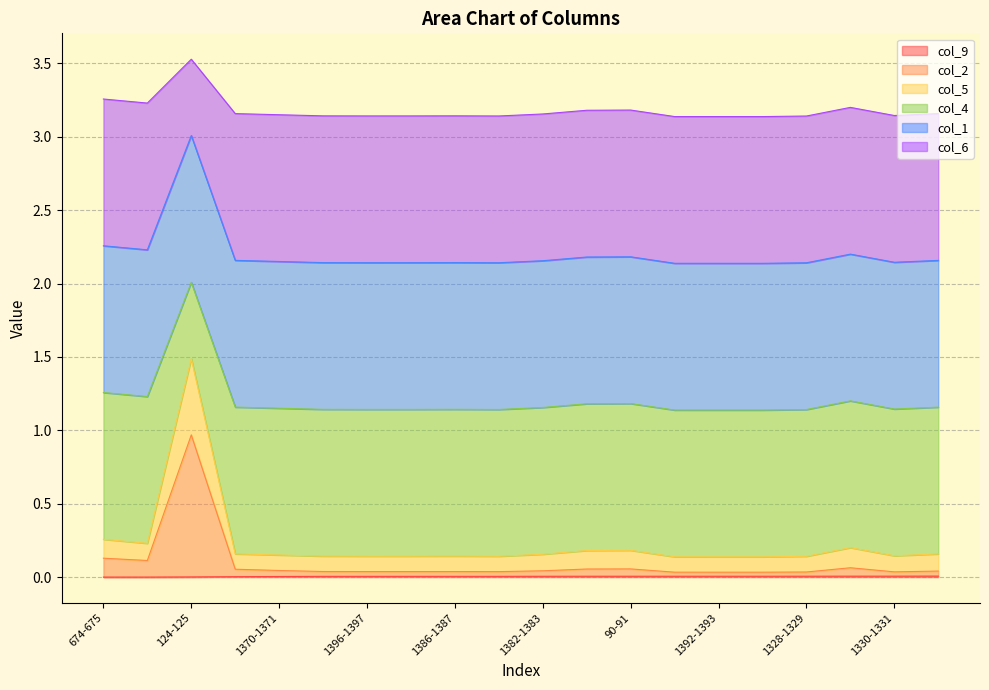

Does the chart have visible grid lines?

Yes